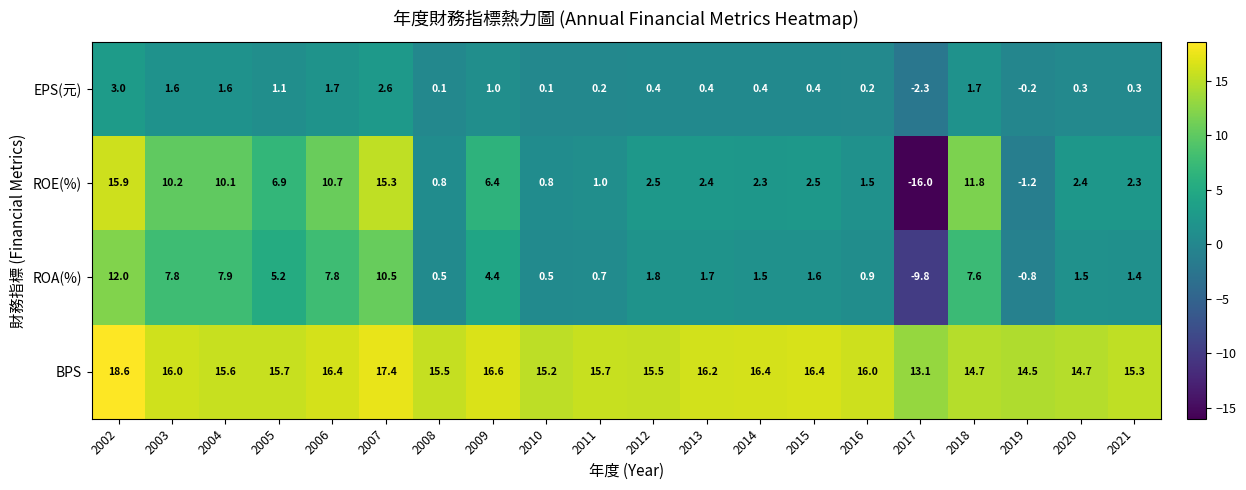

Rank the series at 2003 from lowest to highest value.

EPS(元), ROA(%), ROE(%), BPS